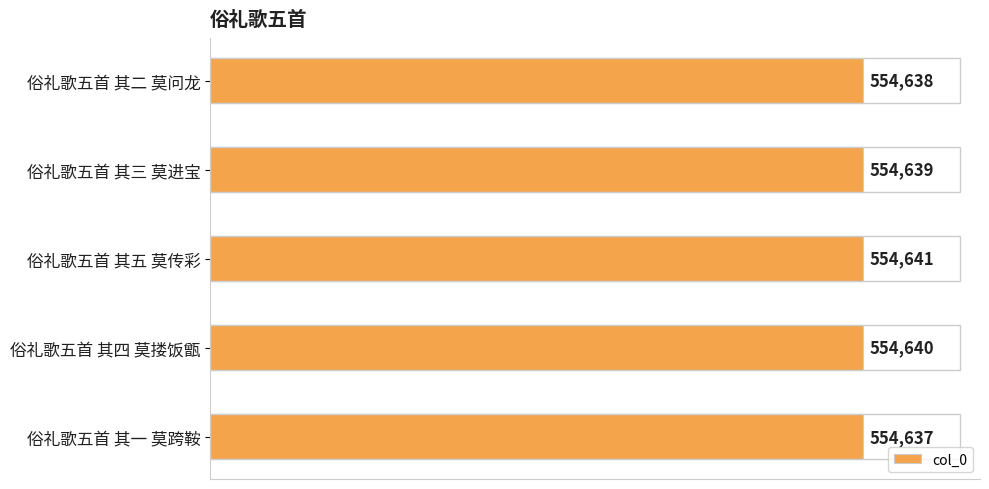

Are the bars horizontal?

Yes